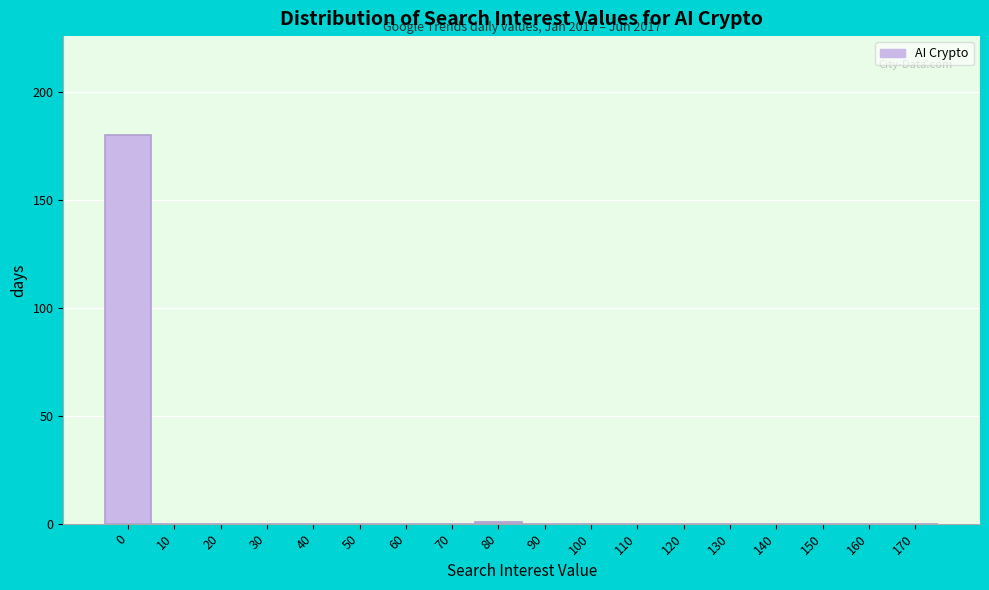

Reading right to left, what are all the values shown in this chart?

170=0	160=0	150=0	140=0	130=0	120=0	110=0	100=0	90=0	80=1	70=0	60=0	50=0	40=0	30=0	20=0	10=0	0=180